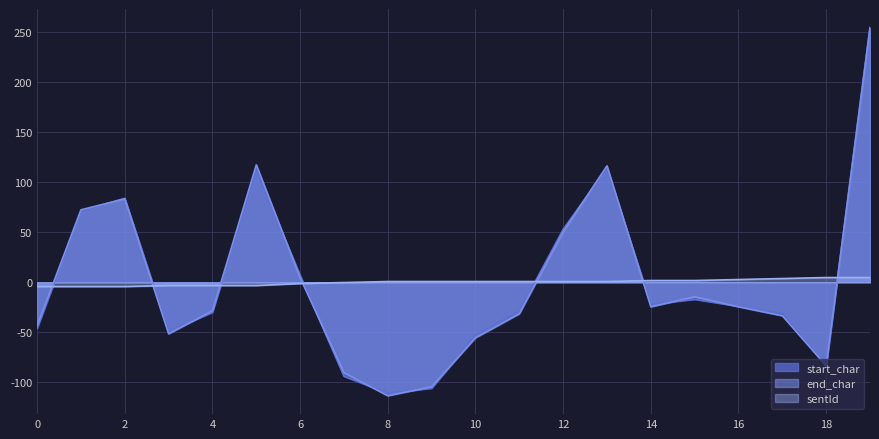

What is the difference between the maximum and minimum values in the sentId series?

9.0